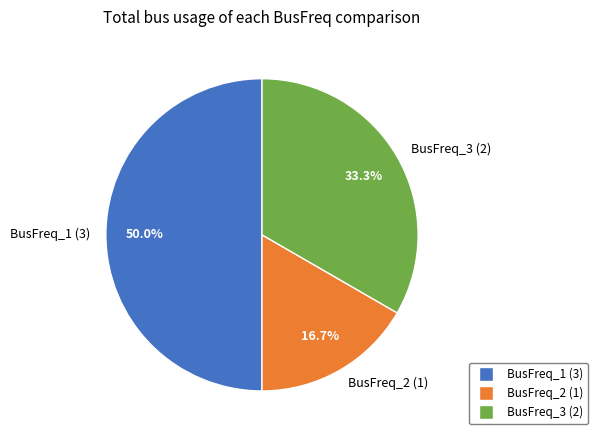

To the nearest percent, what is the combined percentage of BusFreq_2 and BusFreq_1?

67%